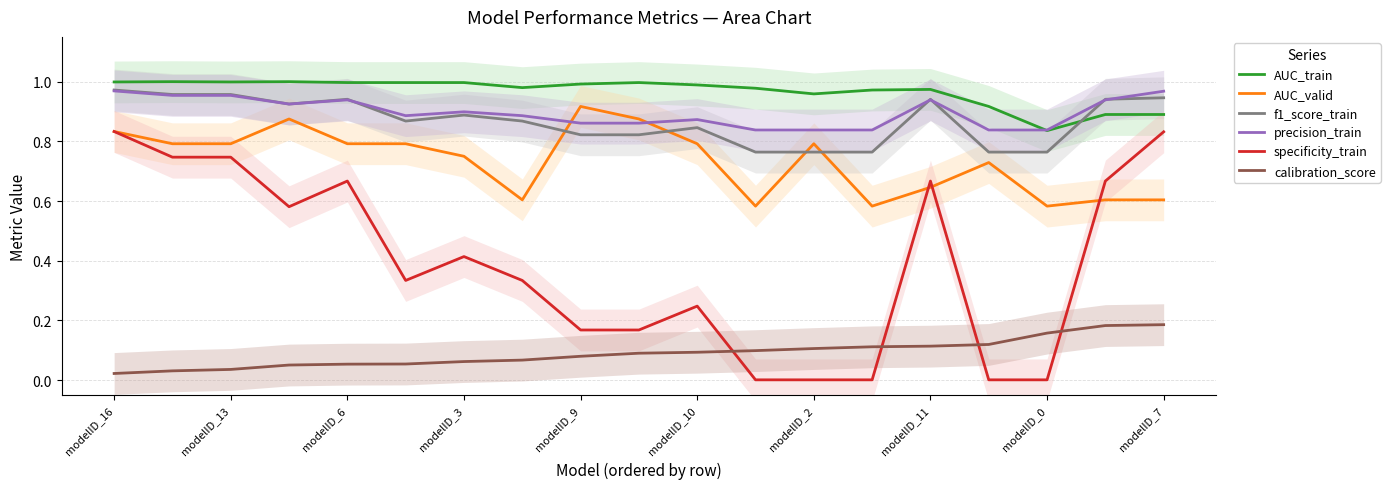

Which category has the highest value in the AUC_valid series?

modelID_9